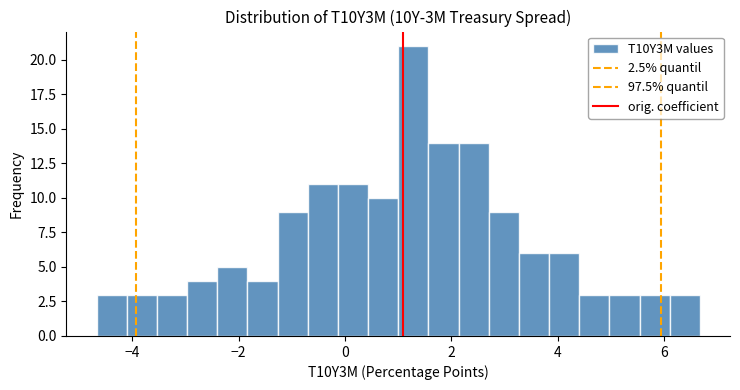

Around what value on the x-axis is the tallest bar? Give the approximate position of its centre, as read against the axis.

1.2